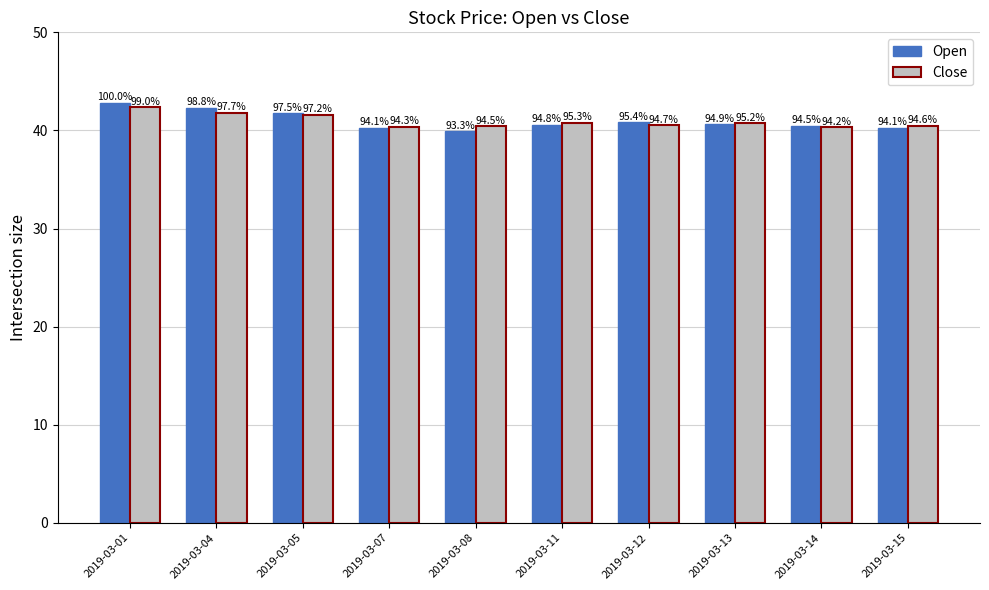

What is the value of the Close bar at the 3rd from the left?

41.6